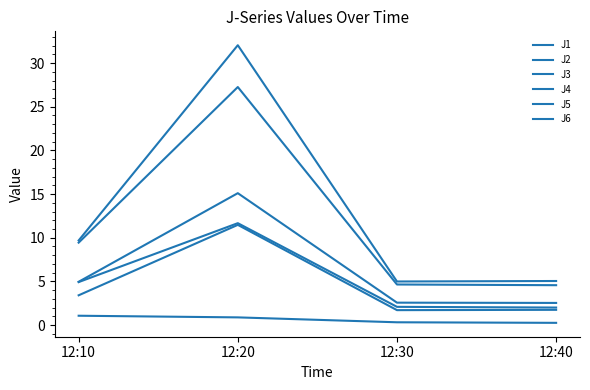

Reading left to right, transcribe all the data shown in this chart.

J1: 12:10=5.0	12:20=15.1	12:30=2.6	12:40=2.5
J2: 12:10=4.9	12:20=11.7	12:30=2.1	12:40=2.0
J3: 12:10=1.1	12:20=0.9	12:30=0.3	12:40=0.3
J4: 12:10=9.7	12:20=32.0	12:30=5.0	12:40=5.0
J5: 12:10=9.4	12:20=27.3	12:30=4.7	12:40=4.6
J6: 12:10=3.4	12:20=11.5	12:30=1.7	12:40=1.8